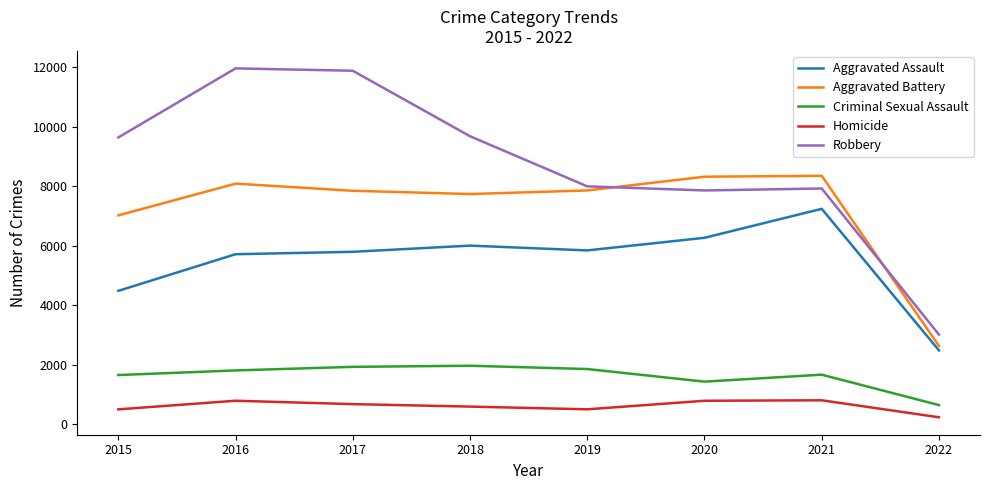

True or false: Aggravated Assault has a value of 8180 at 2017.

False